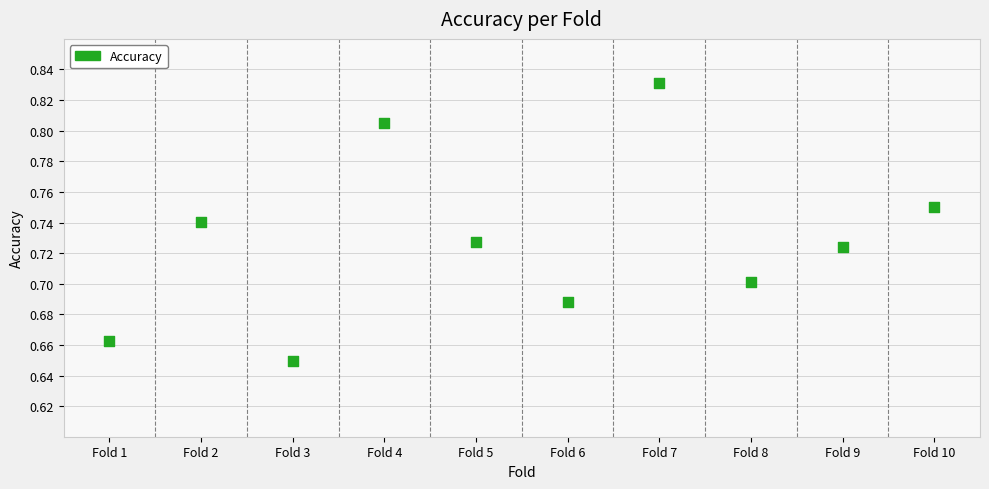

What is the average X value?

5.5